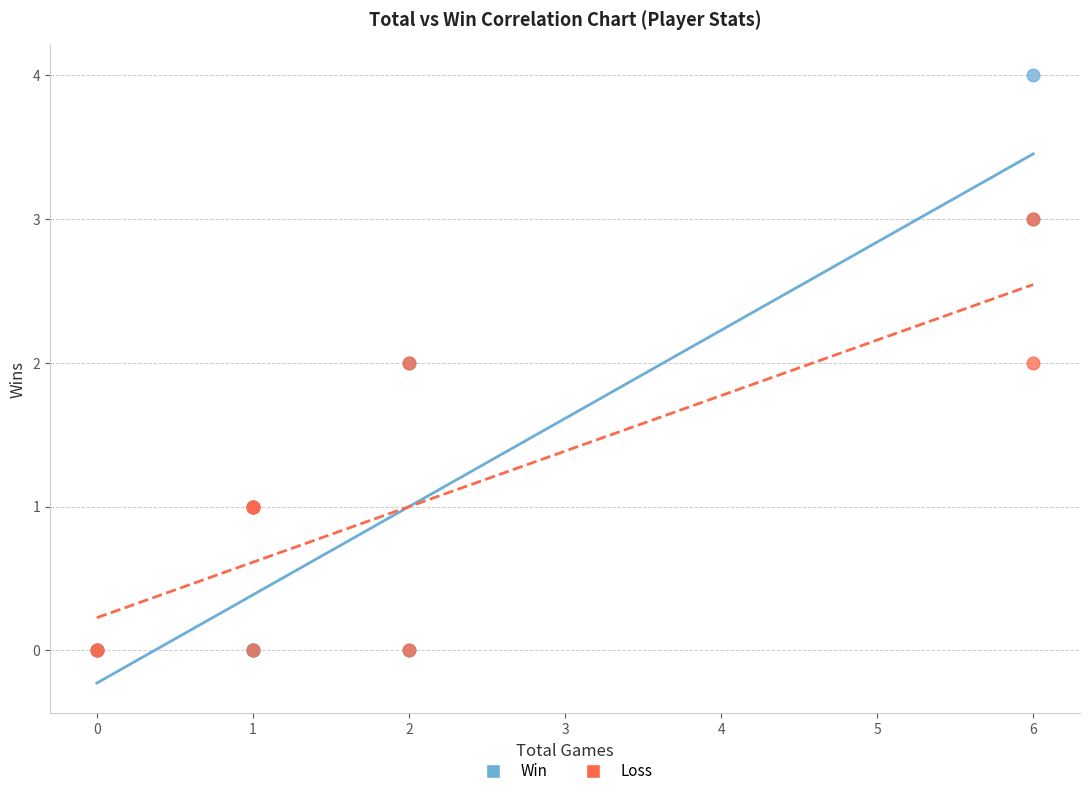

What are all the series names shown in the legend?

Win, Loss